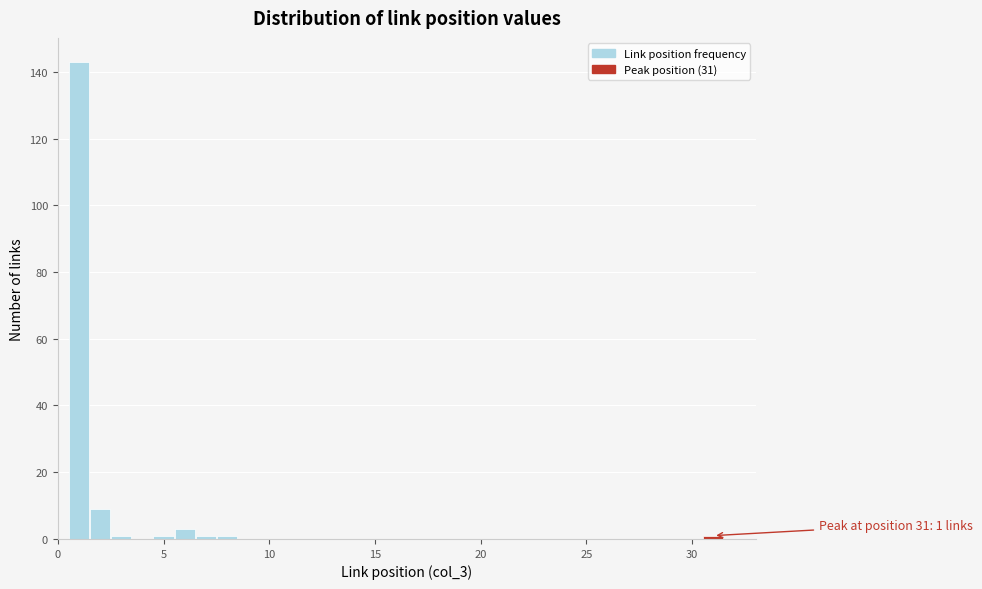

Around what value on the x-axis is the tallest bar? Give the approximate position of its centre, as read against the axis.

1.0